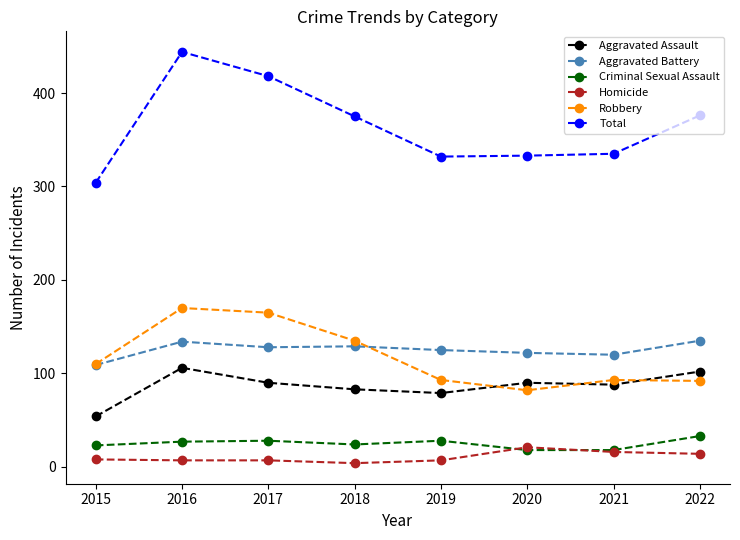

What is the greatest value displayed?

444